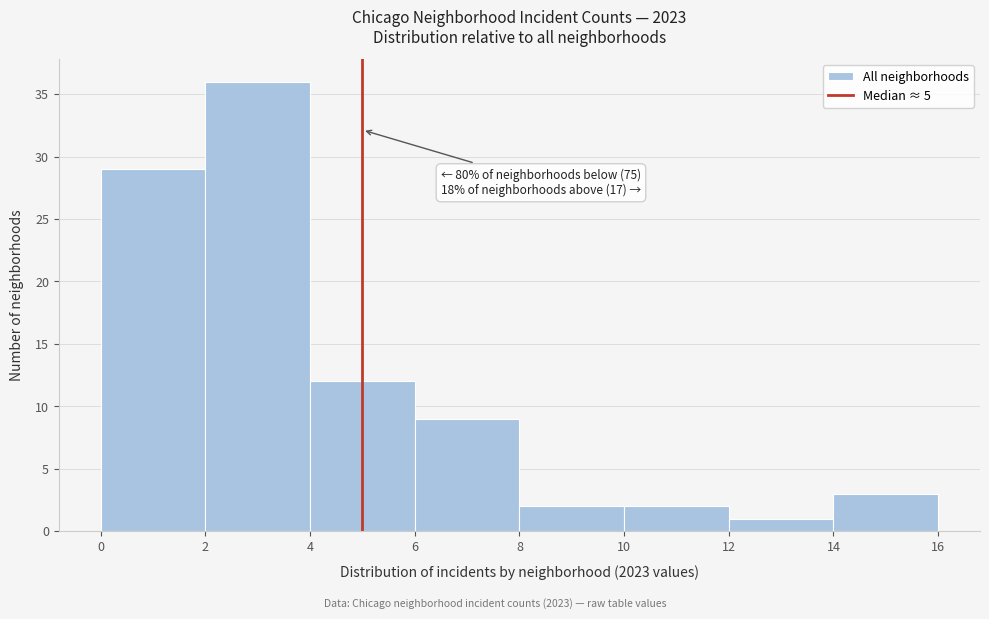

Over which range of the x-axis is the bar tallest?

2 to 4